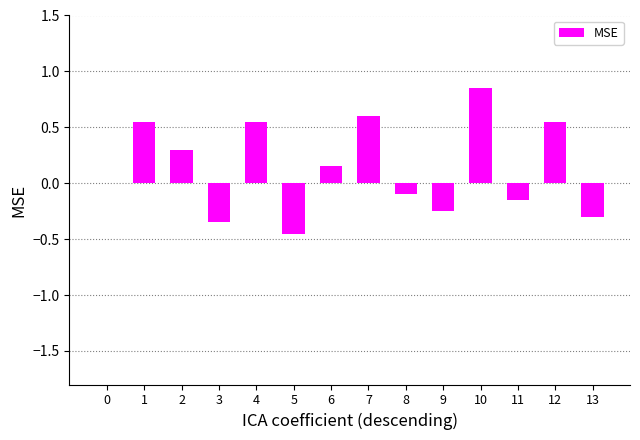

Between 7 and 2, which is larger?

7